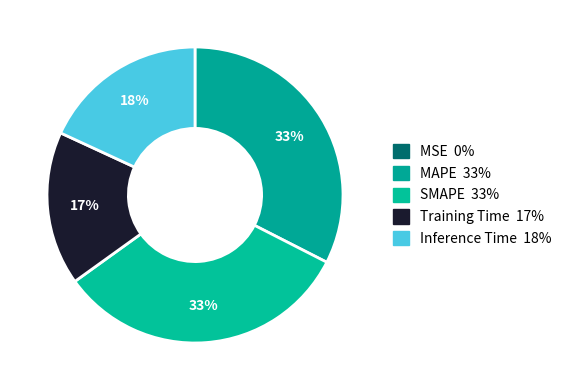

To the nearest percent, what is the average slice percentage?

20%